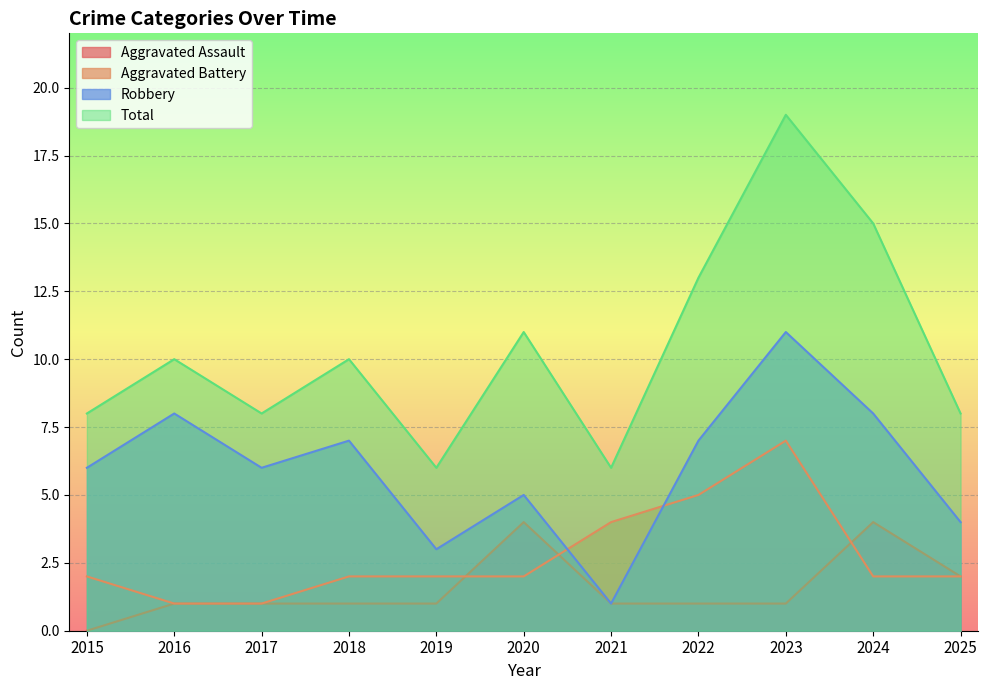

Which category has the lowest value in the Robbery series?

2021